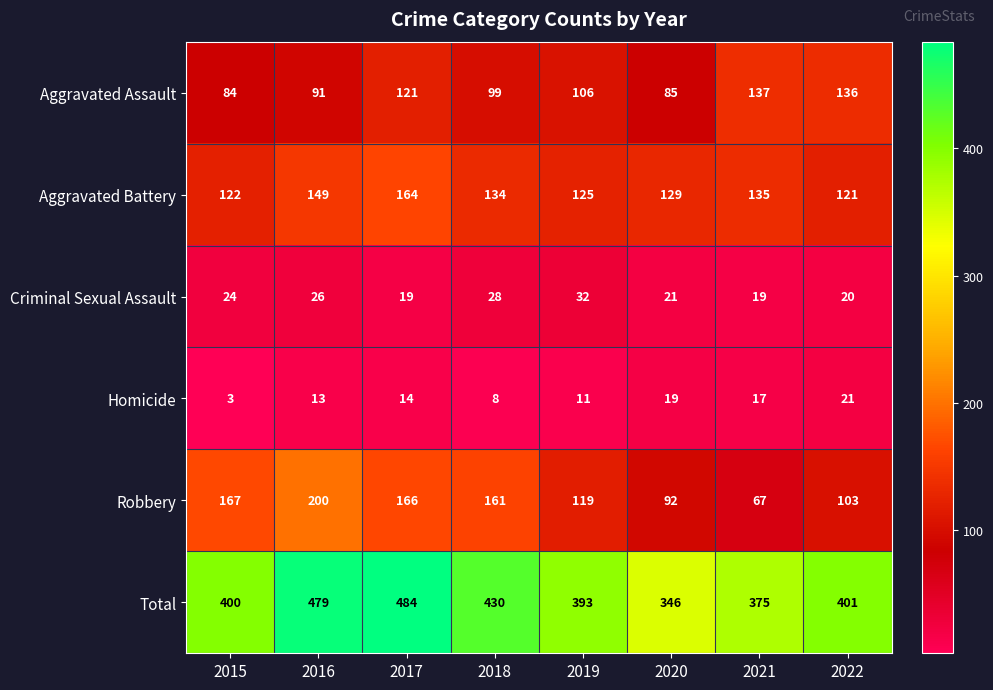

What is the spread (max minus min) of values at 2018?

422